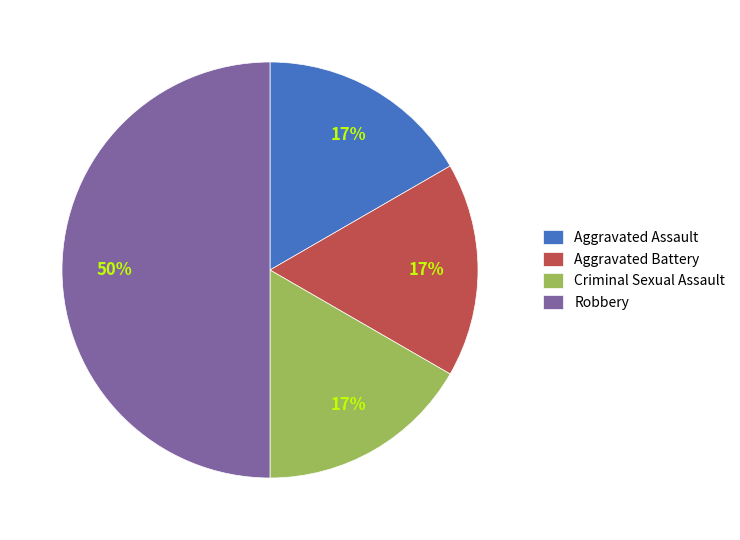

The Criminal Sexual Assault slice represents 32% of the pie. True or false?

False